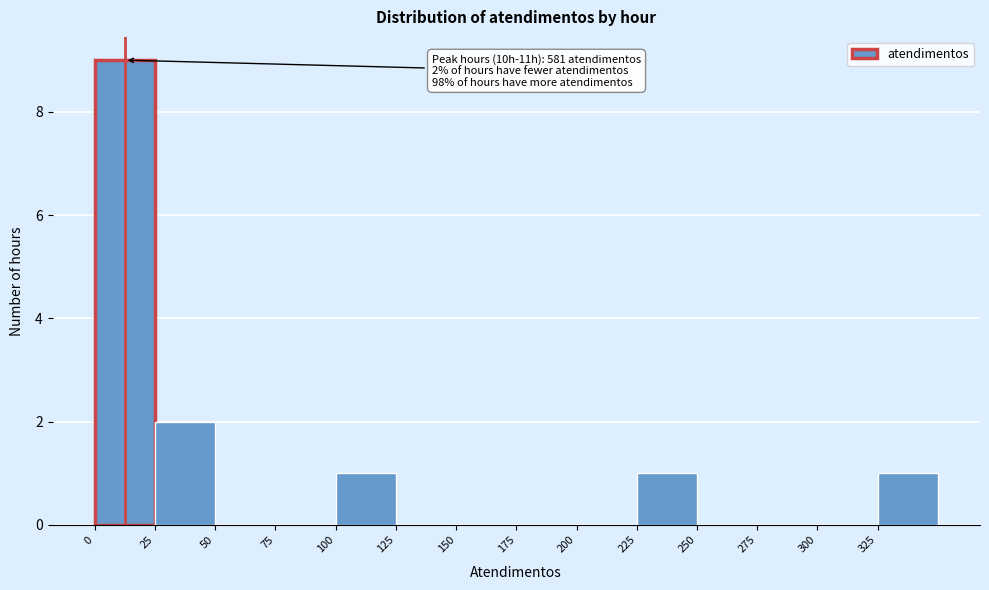

Which range on the x-axis has the tallest bar?

0 to 25